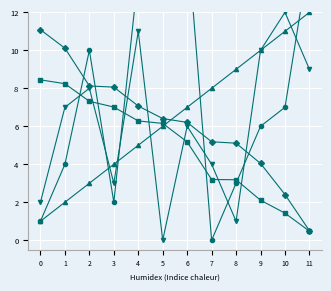

True or false: realeffort_Asian and realeffort_Hispanic cross at least once.

False